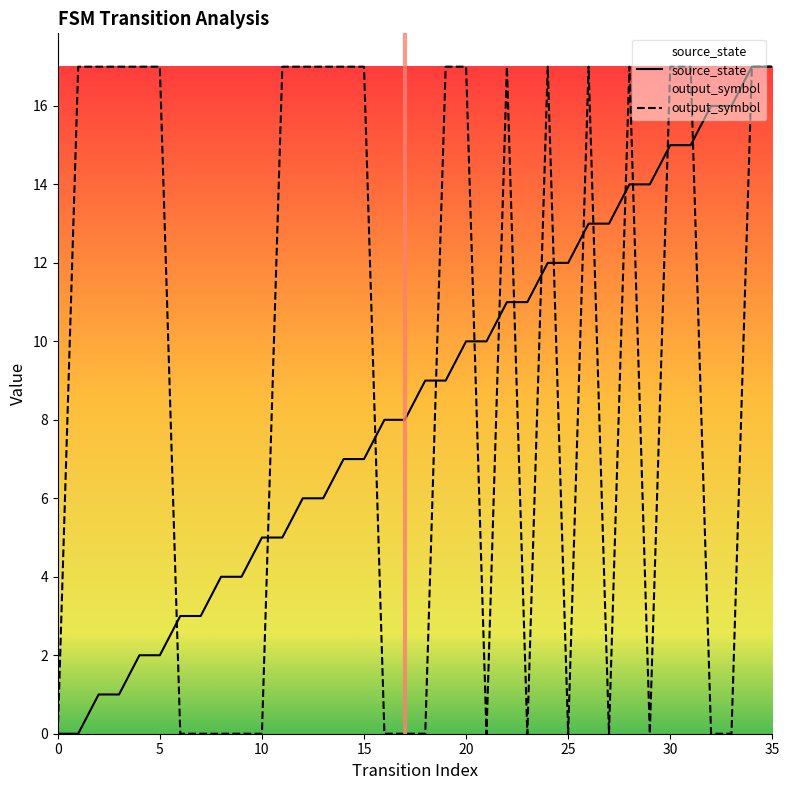

Is it true that output_symbol equals 0 at 25?

True